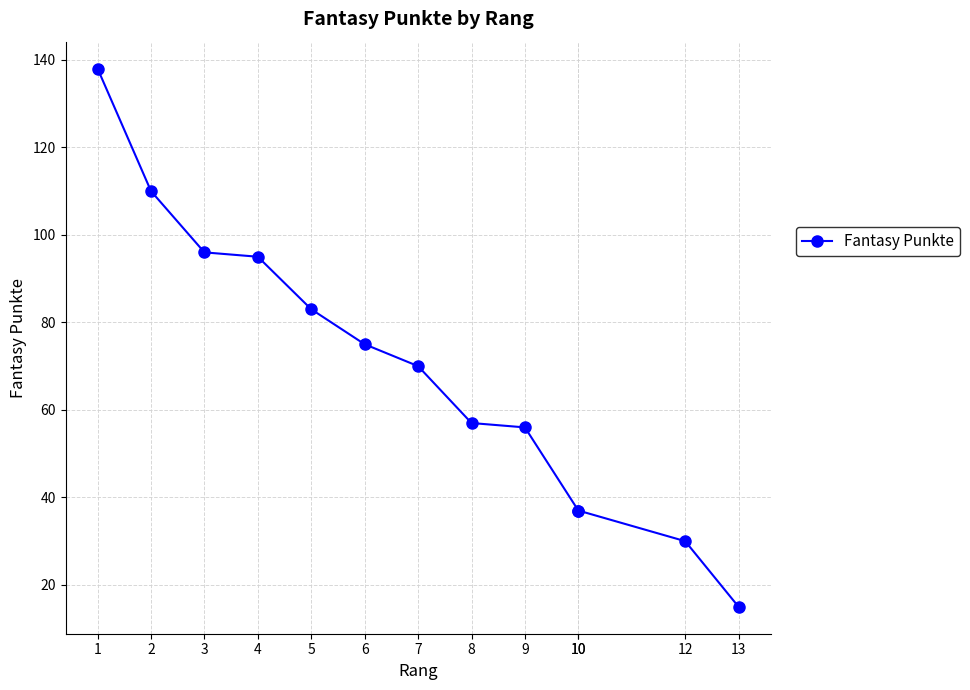

What is the difference between the values at 6 and 10?

38